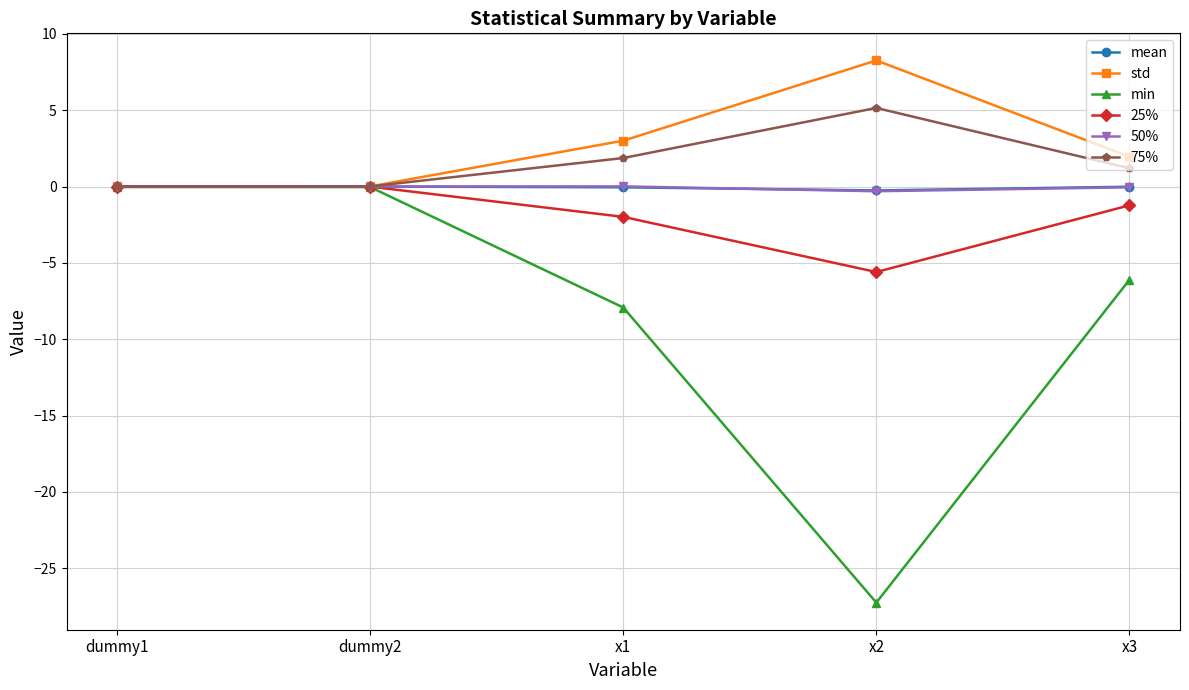

Is it true that 75% equals 0.0 at dummy2?

True